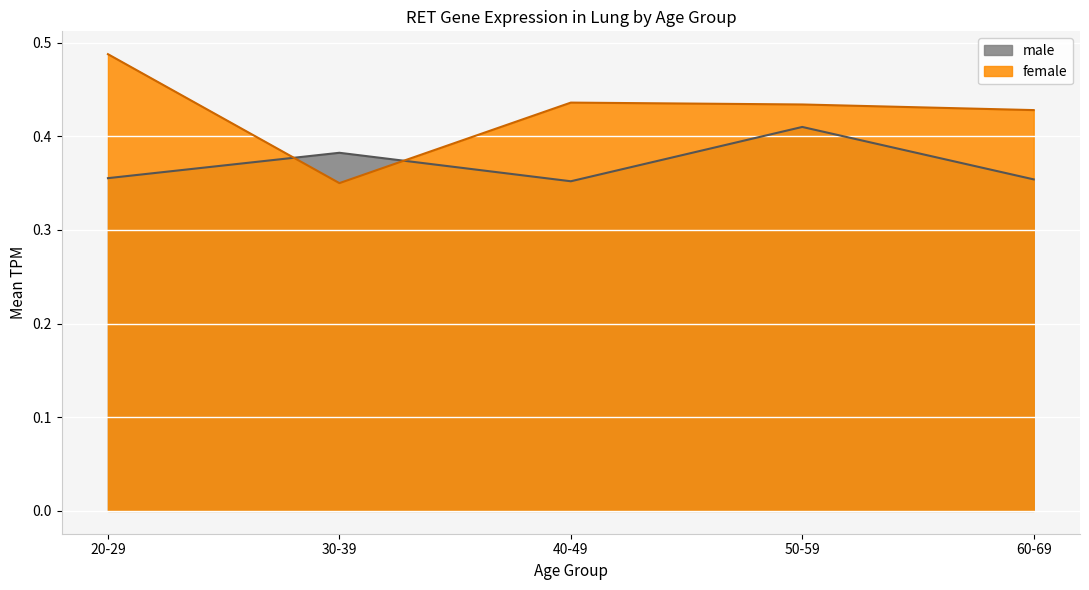

Rank the series at 20-29 from highest to lowest value.

female, male